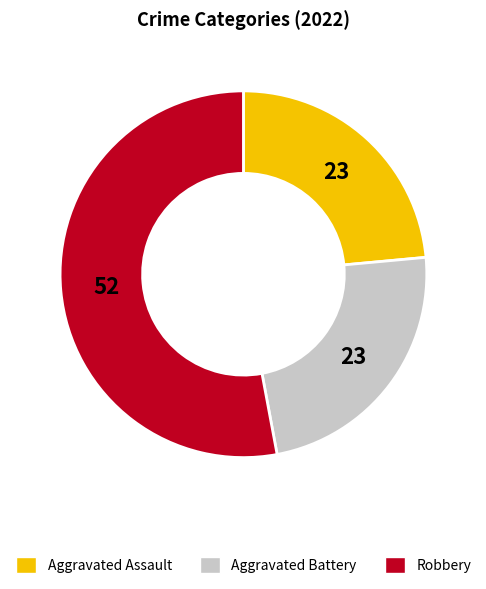

Is there any slice that represents more than half of the pie?

Yes